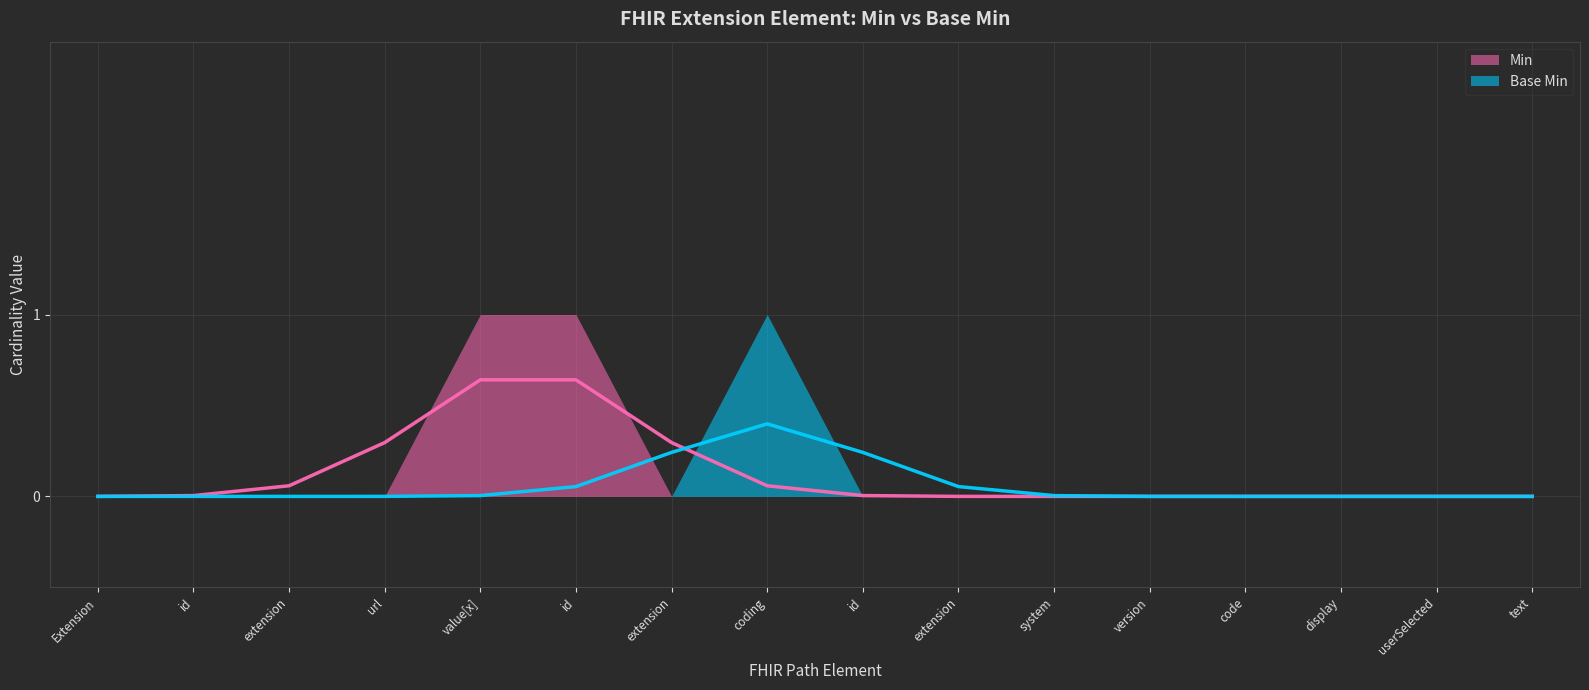

Is it true that Base Min equals 1 at Extension.url?

False